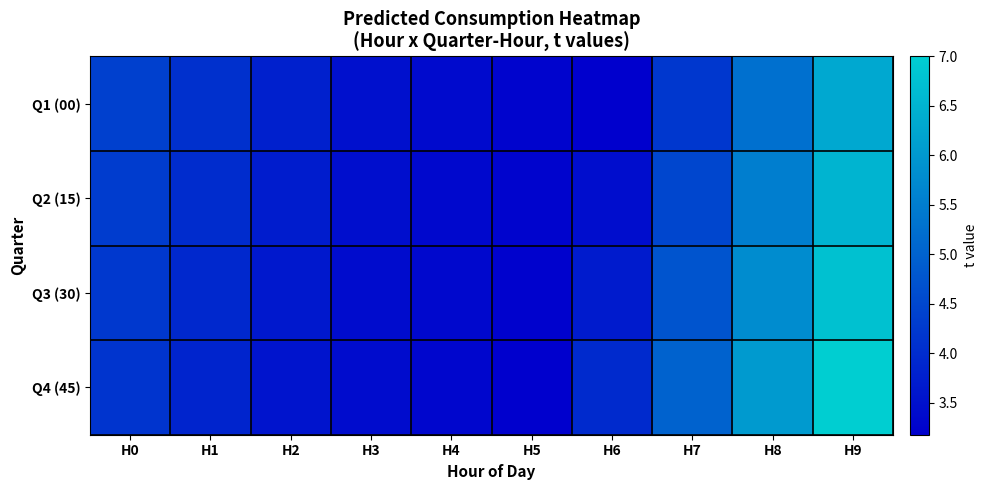

Which series changed the most between H0 and H7?

Q4 (45)